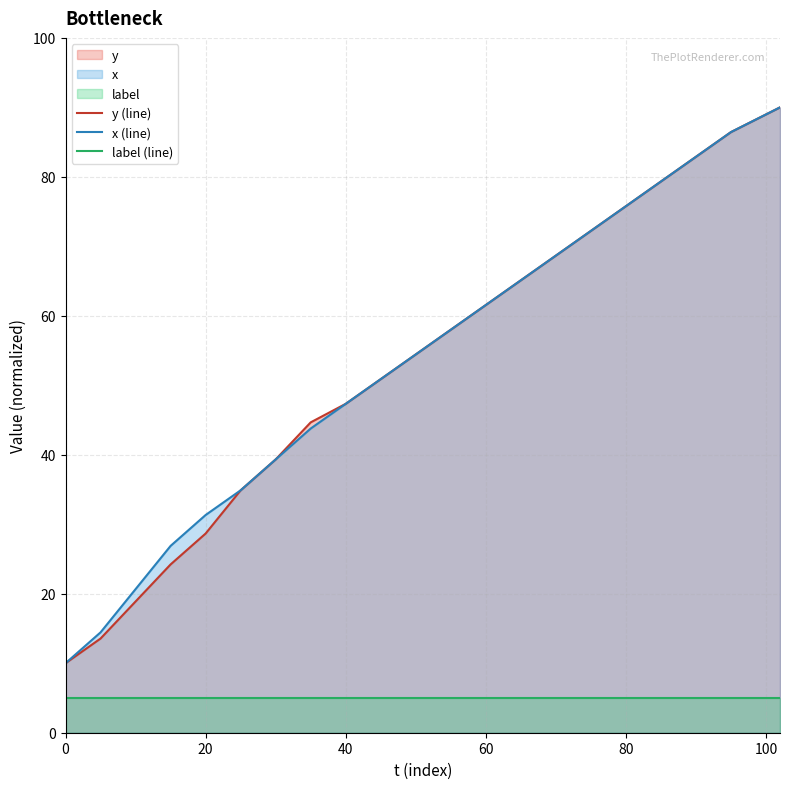

What is the value of the y point at the 3rd from the left?

18.9